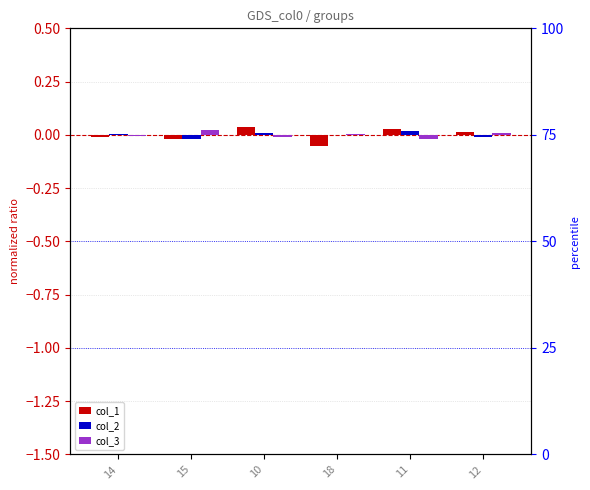

Rank the categories by col_3 value from highest to lowest.

15, 12, 18, 14, 10, 11